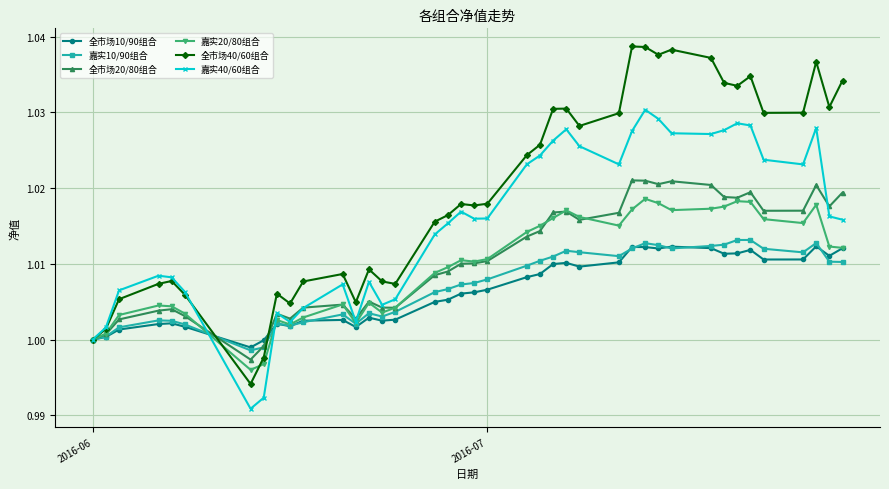

At how many categories does at least one series exceed 0?

40